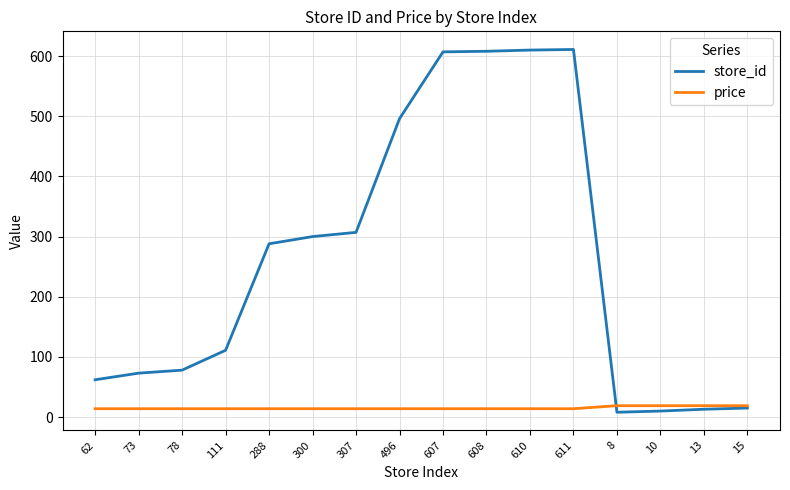

Which series has the largest total across all categories?

store_id